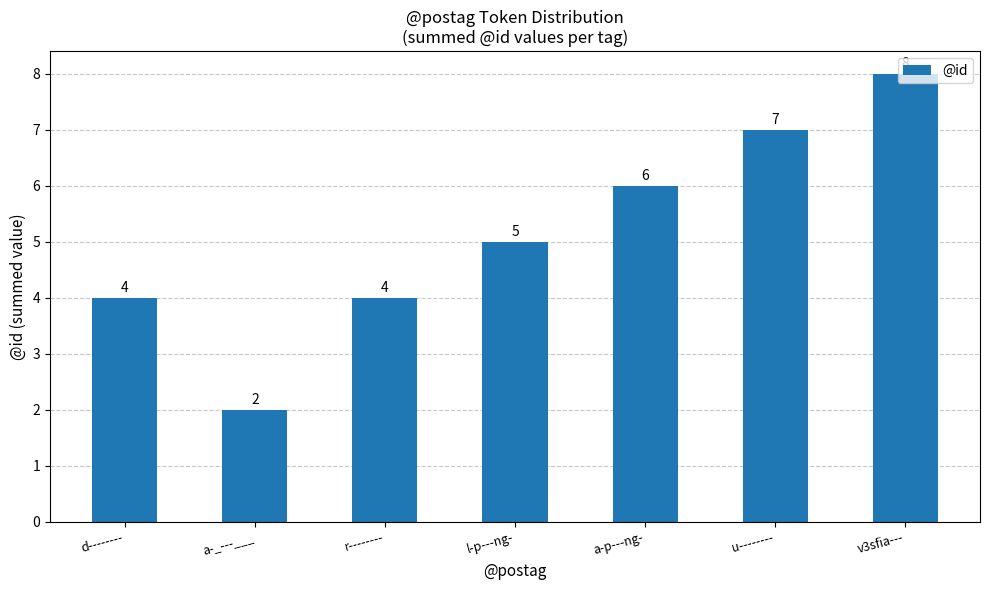

What is the change in value from a-_---___ to r--------?

+2